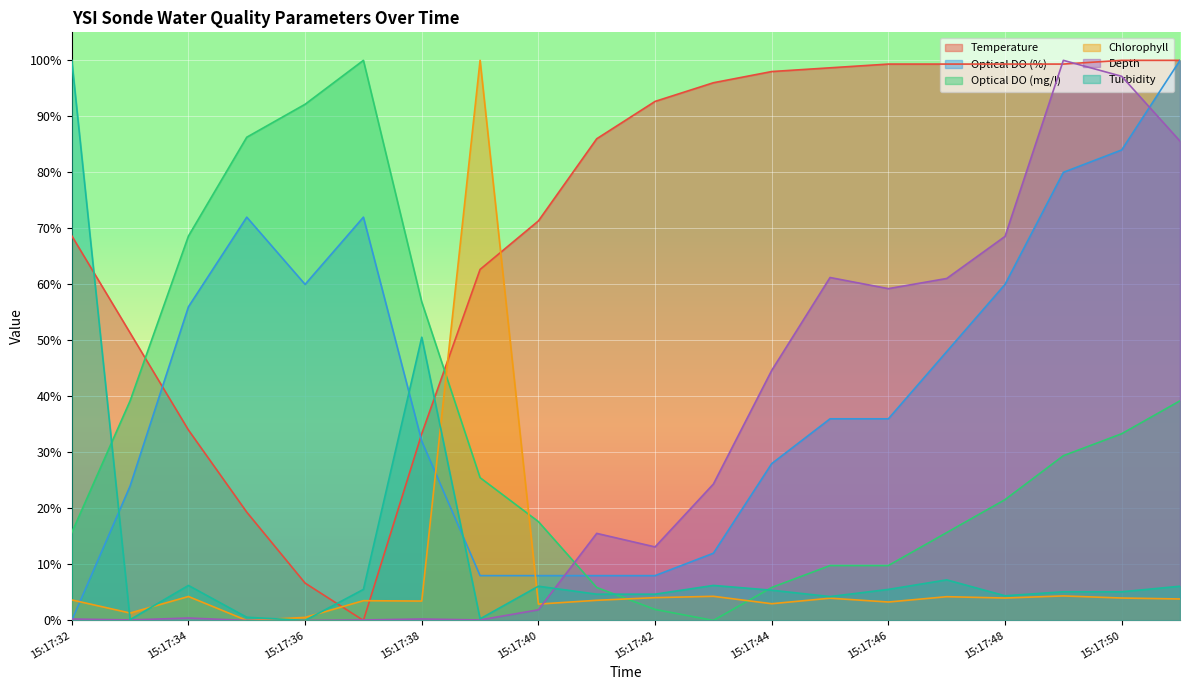

Is the value of Turbidity at 15:17:40 greater than the value of Depth at 15:17:44?

No